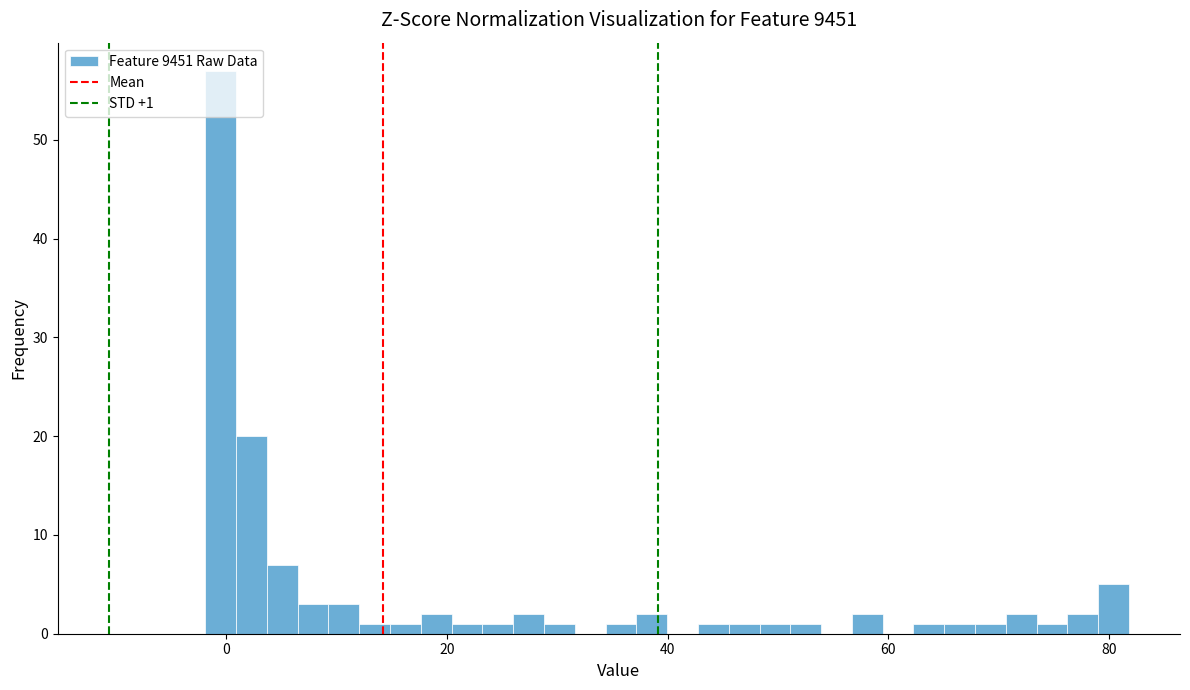

Around what value on the x-axis is the tallest bar? Give the approximate position of its centre, as read against the axis.

0